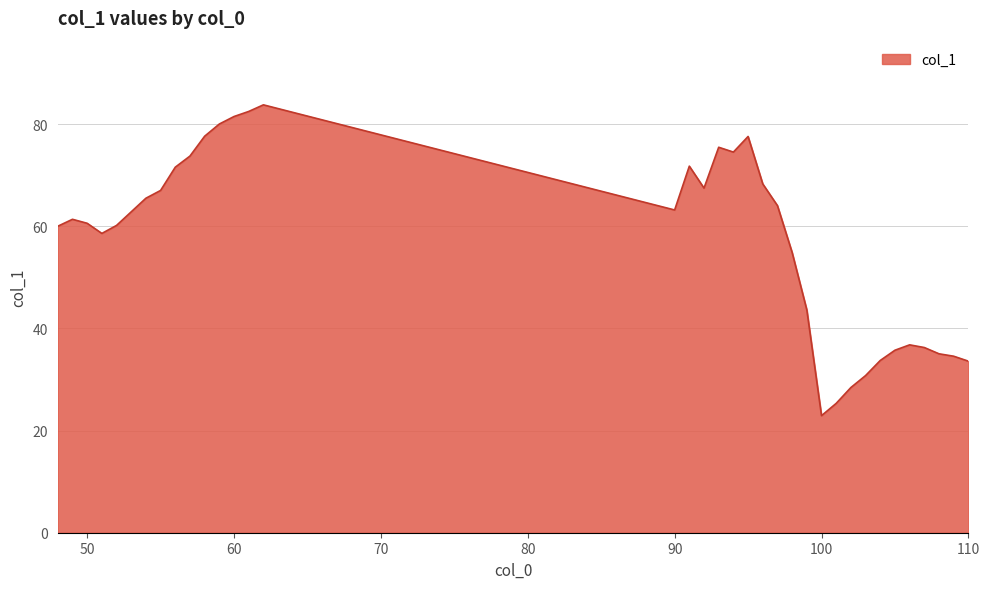

True or false: the data has more than 1 interior local peaks.

True